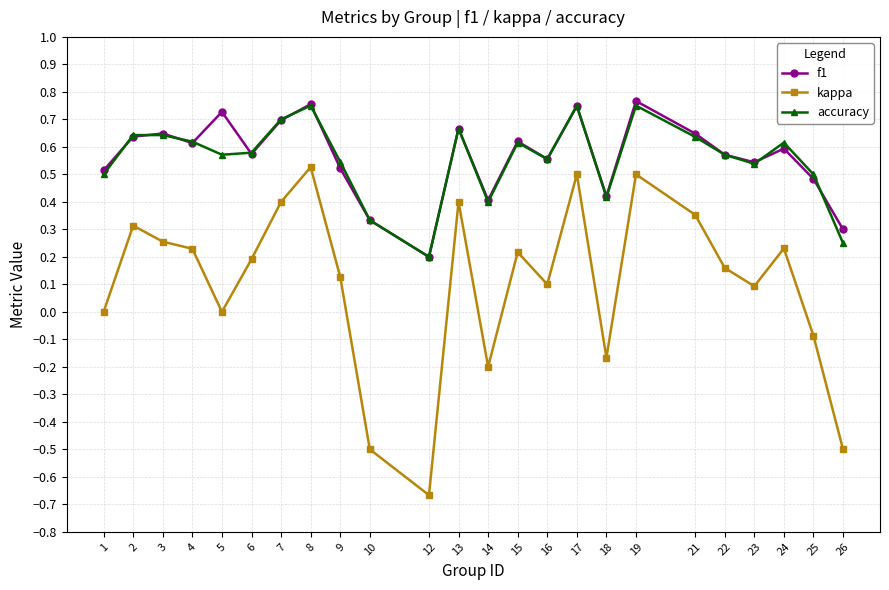

Which category has the lowest value across all series?

12